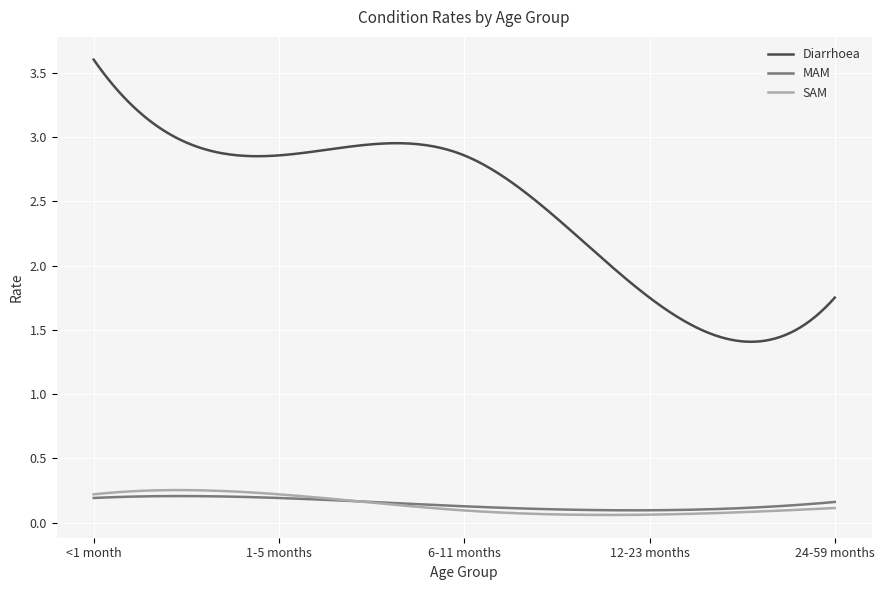

Which series has the widest spread of values?

Diarrhoea